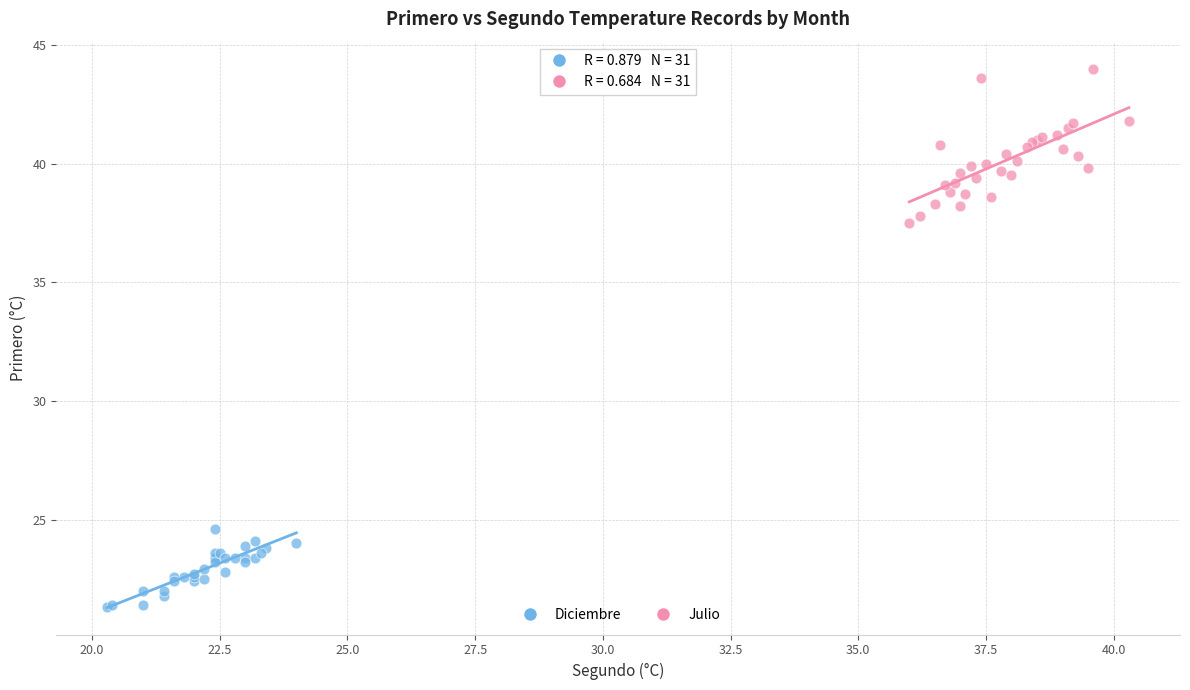

What are all the series names shown in the legend?

Diciembre, Julio